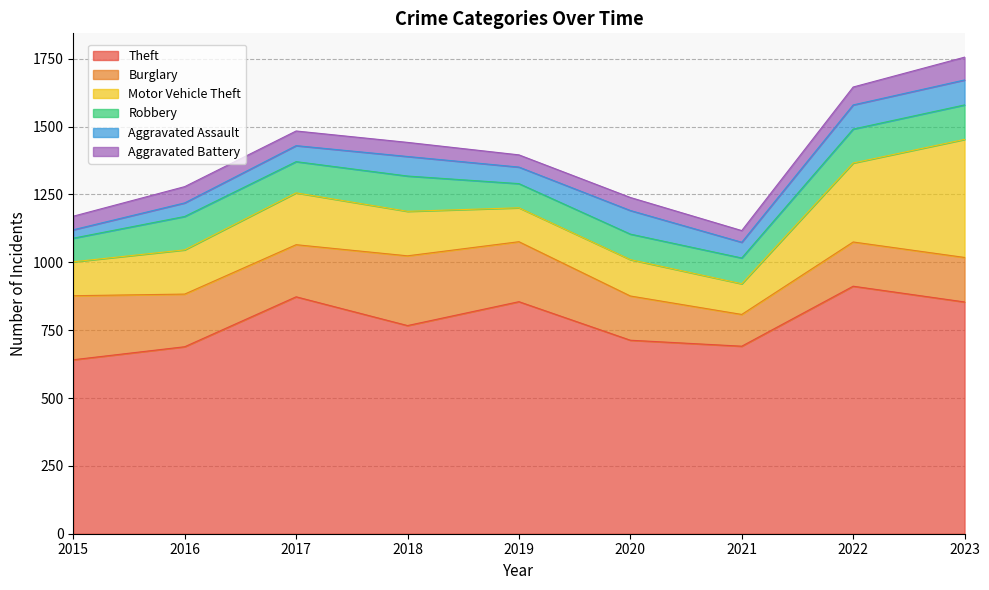

What are all the series names shown in the legend?

Theft, Burglary, Motor Vehicle Theft, Robbery, Aggravated Assault, Aggravated Battery